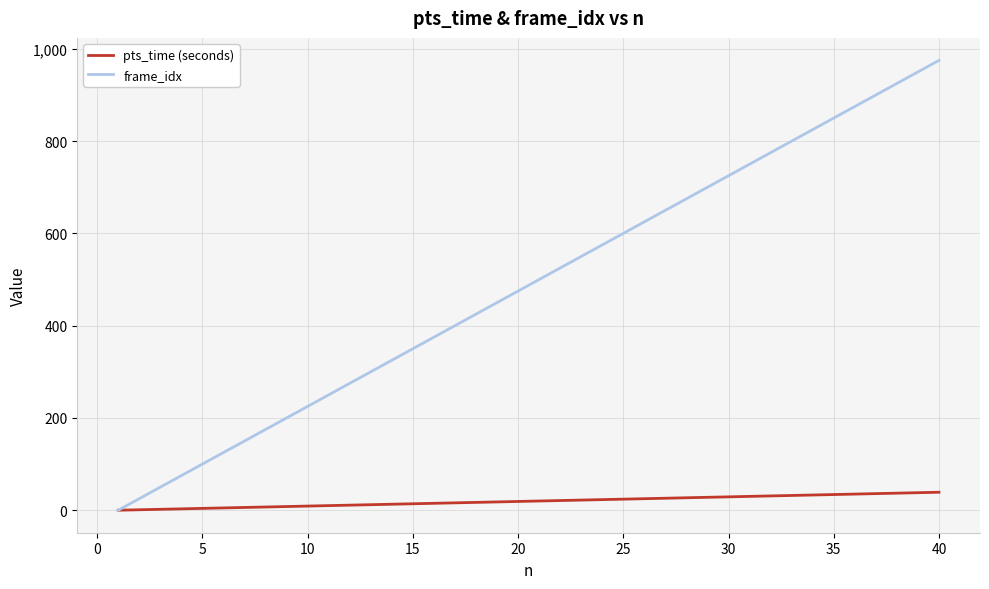

Which series has the widest spread of values?

frame_idx